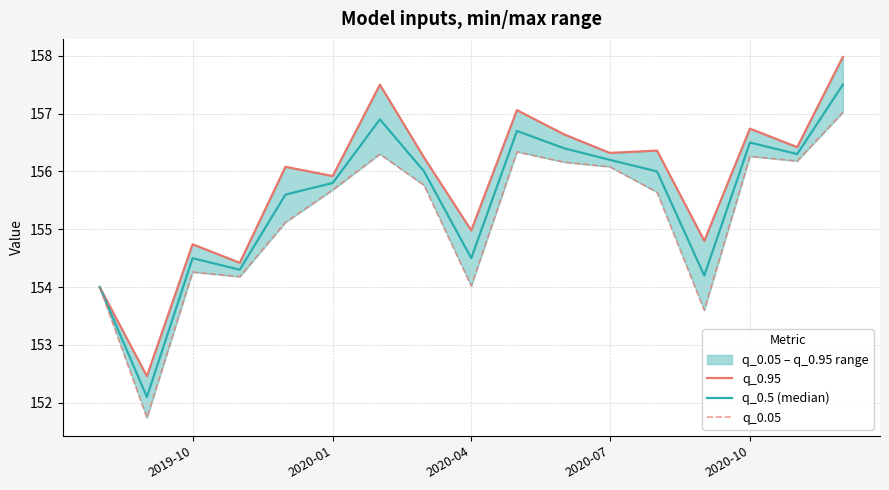

How many values in the q_0.95 series are below 156?

7